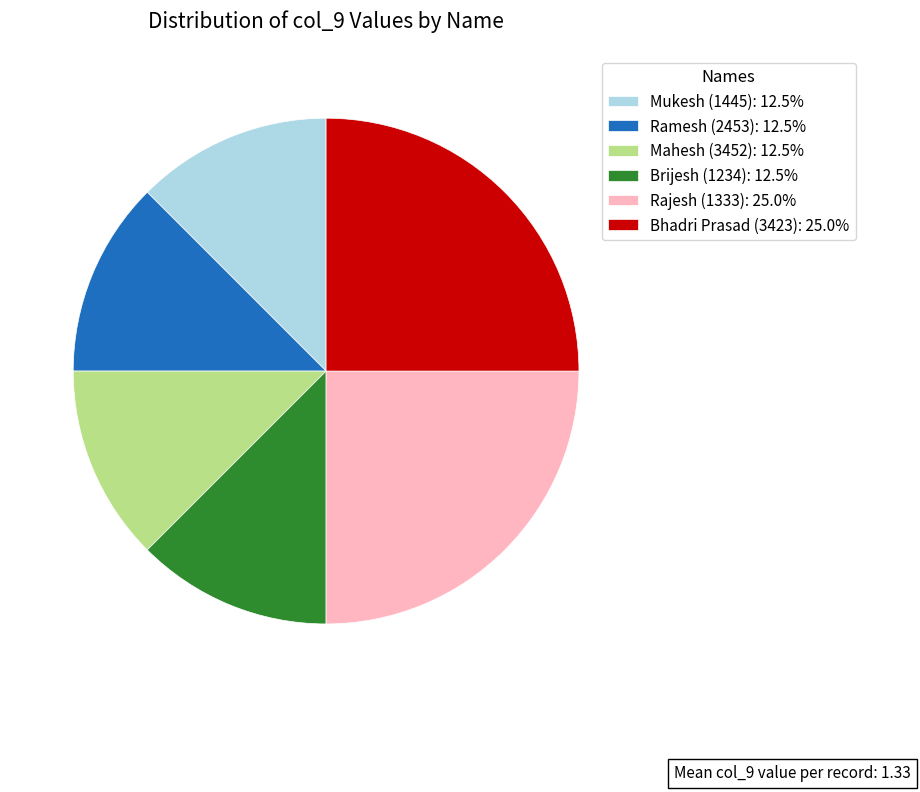

Approximately how many times larger is the value at Mukesh (1445): 12.5% compared to Mahesh (3452): 12.5%?

1.0